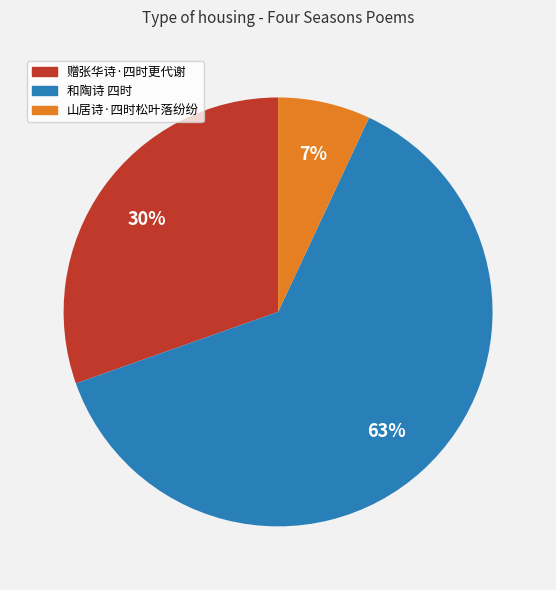

What percentage is the 赠张华诗·四时更代谢 slice, to the nearest percent?

30%